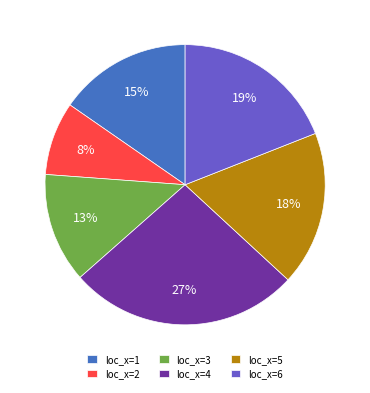

Between loc_x=3 and loc_x=4, which is larger?

loc_x=4